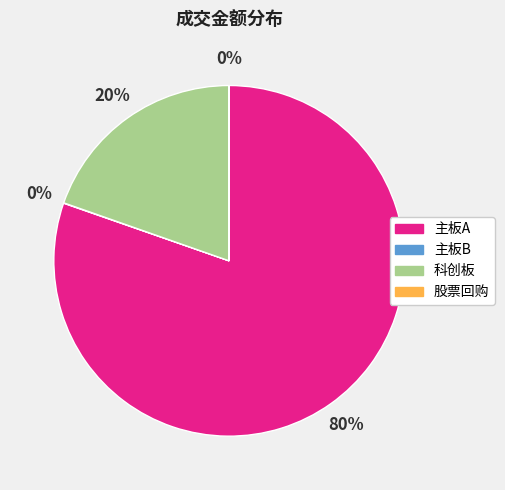

What percentage is the 科创板 slice, to the nearest percent?

20%